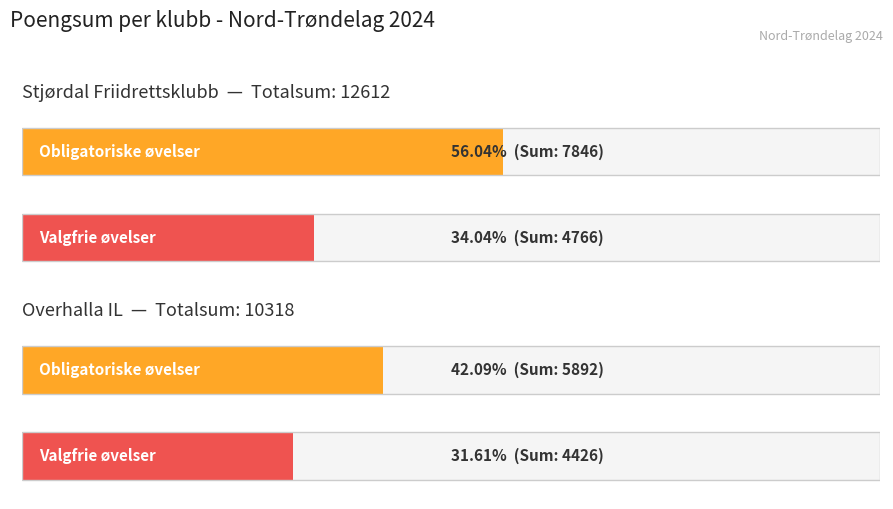

Which category has the highest value in the Valgfrie øvelser series?

Stjørdal Friidrettsklubb